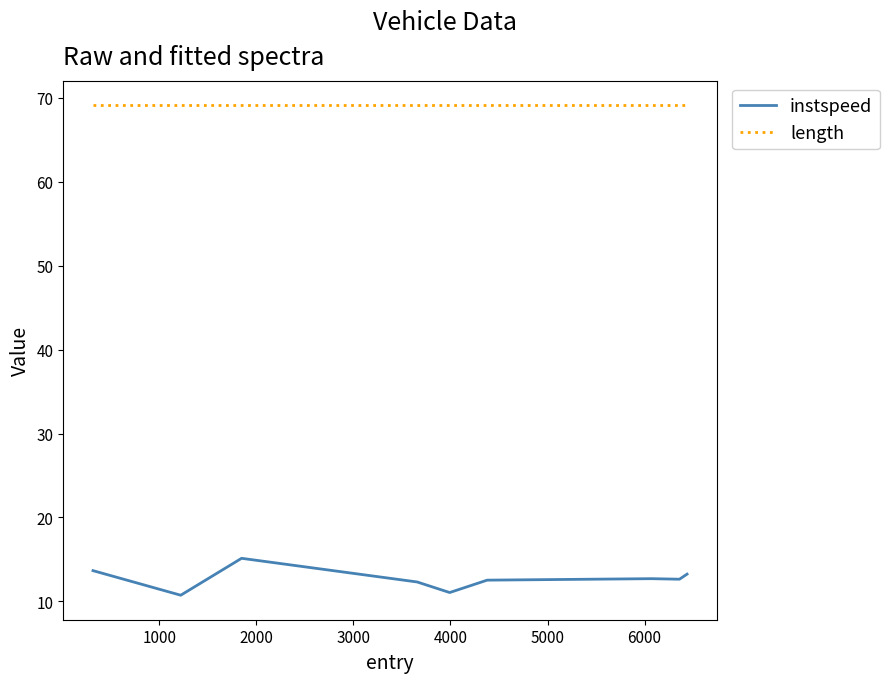

Which series has the widest spread of values?

instspeed